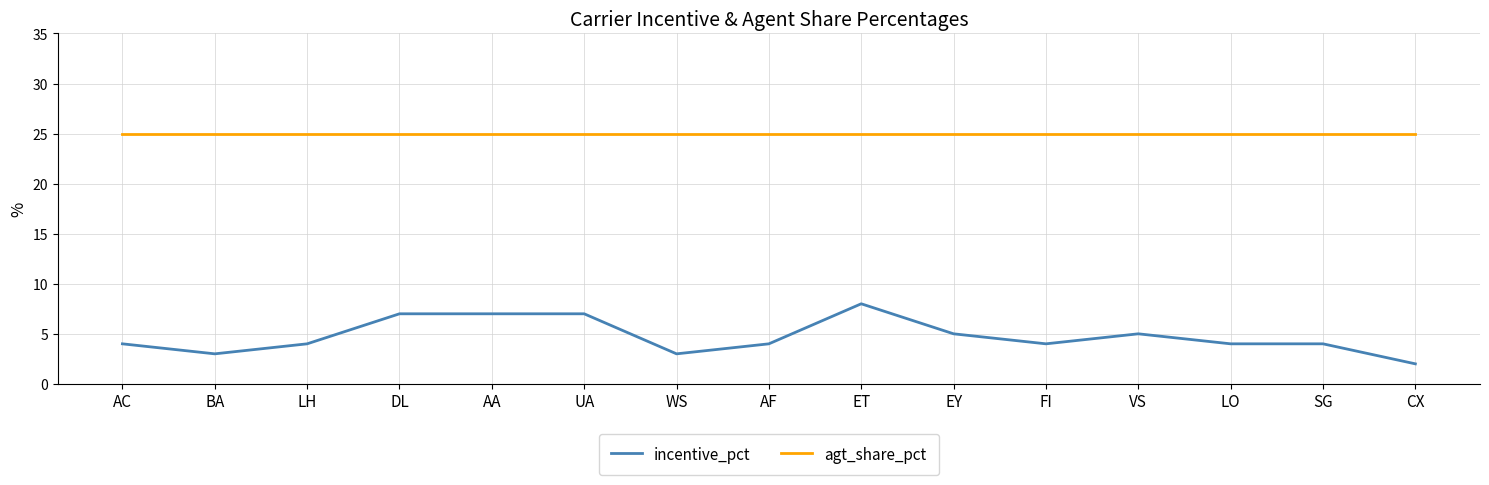

True or false: incentive_pct has a value of 2 at LO.

False